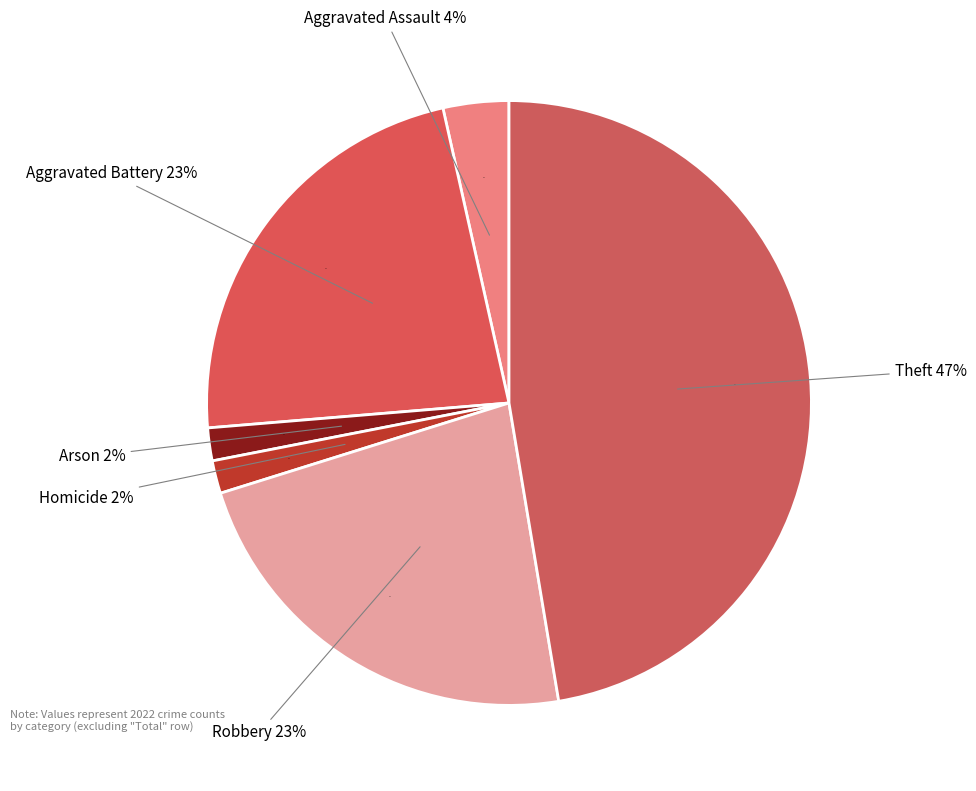

Which category has the biggest portion of the pie?

Theft